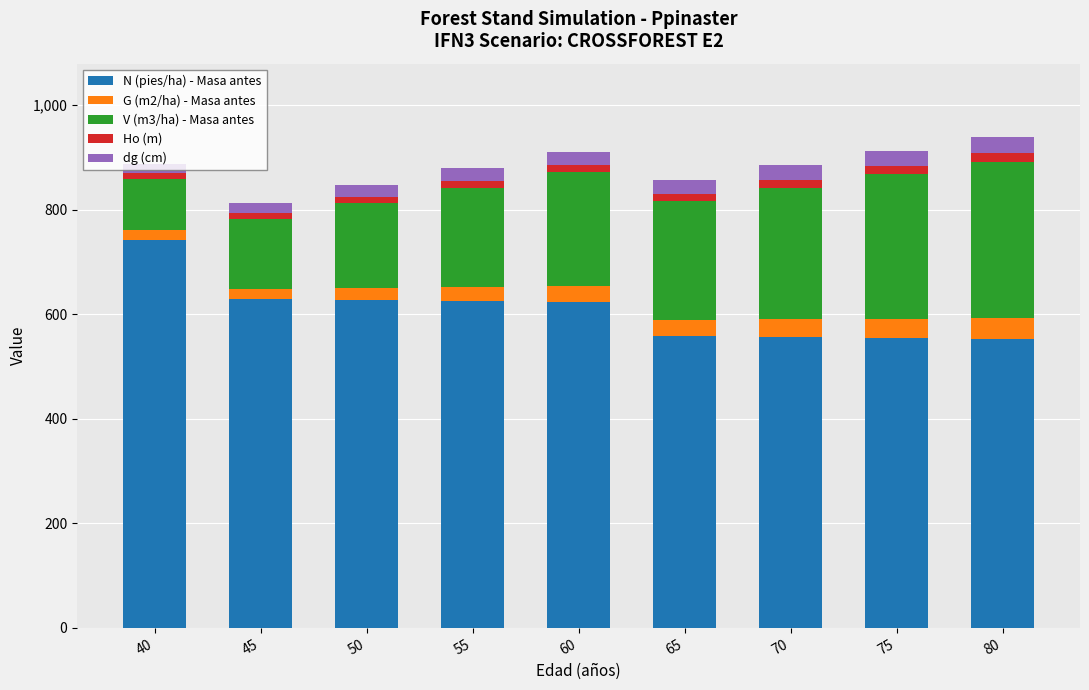

What is the maximum value for N (pies/ha) - Masa antes?

742.7